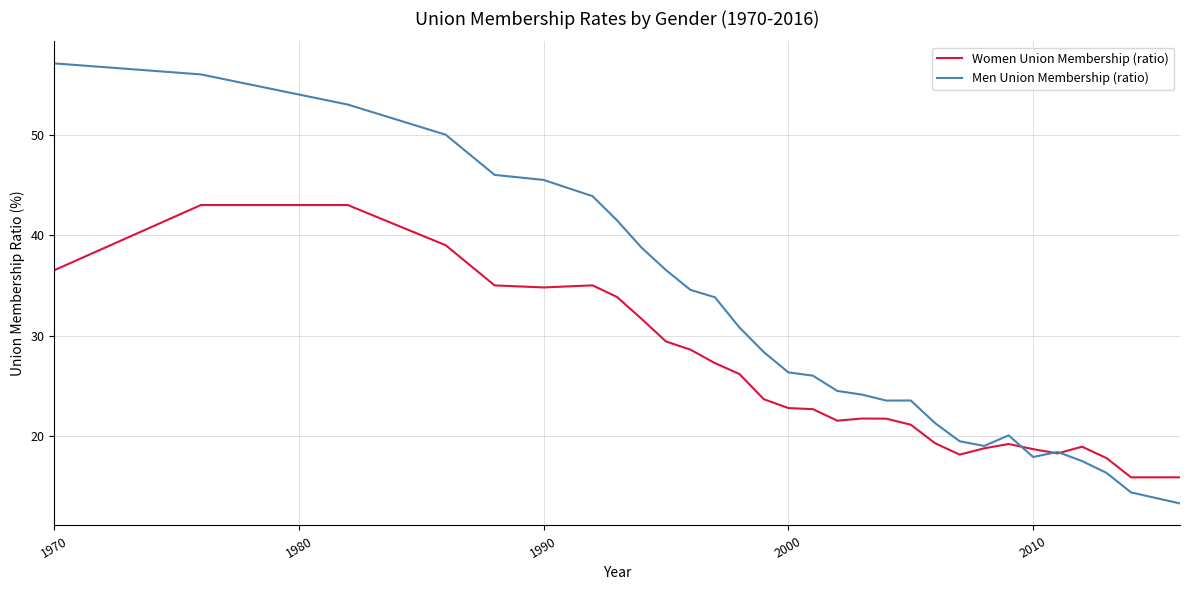

What is the maximum value for Men Union Membership (ratio)?

57.1